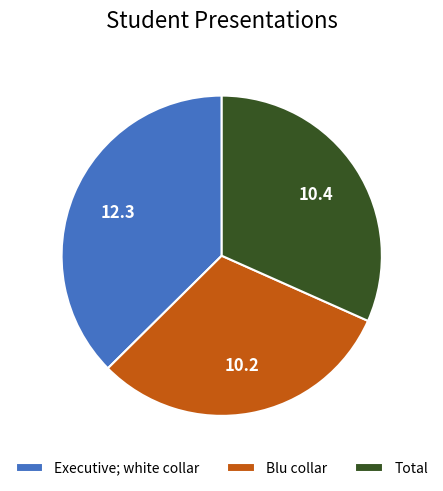

Rank the categories by value from lowest to highest.

Blu collar, Total, Executive; white collar